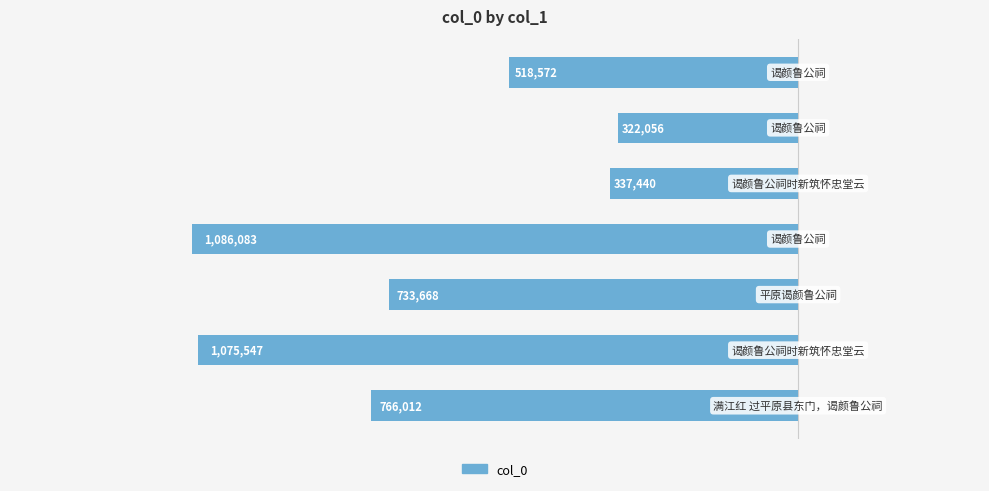

Are the bars horizontal?

Yes